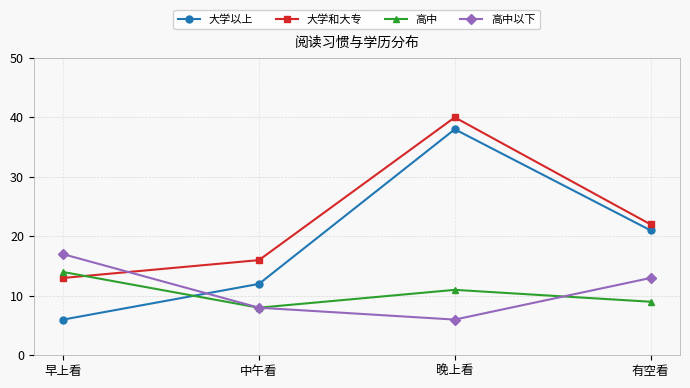

What is the difference between the 大学以上 values at 早上看 and 有空看?

15